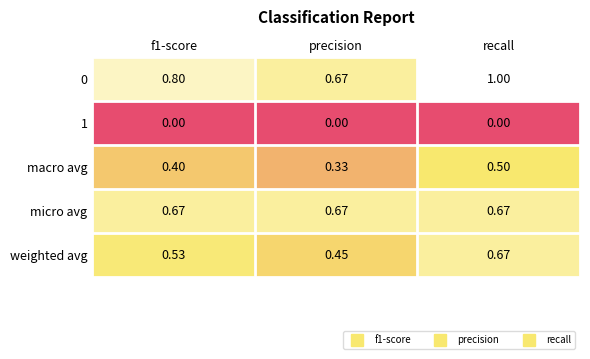

Count the number of categories in the chart.

3